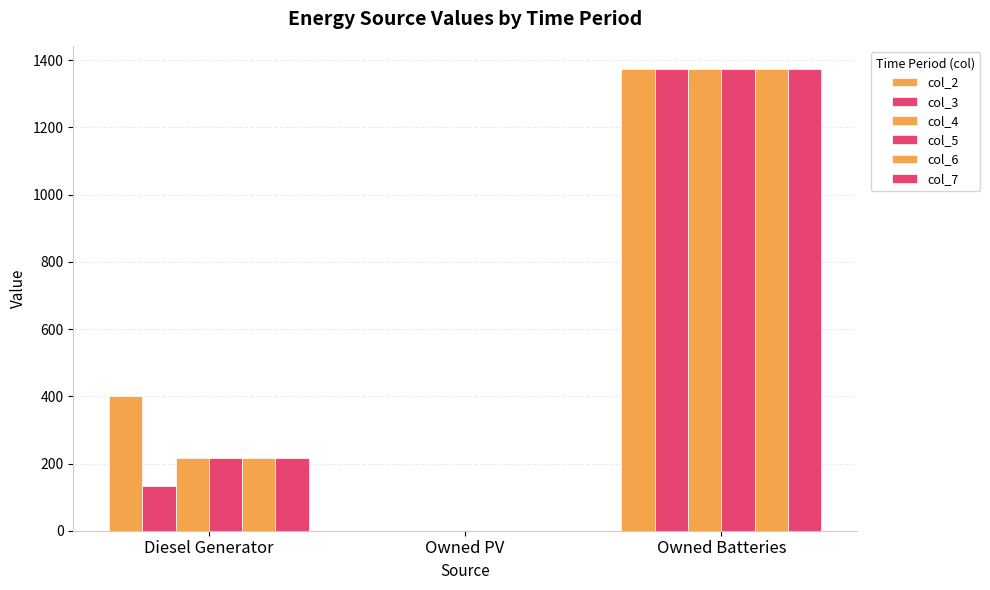

The col_4 series shows 0 at Owned PV. True or false?

True